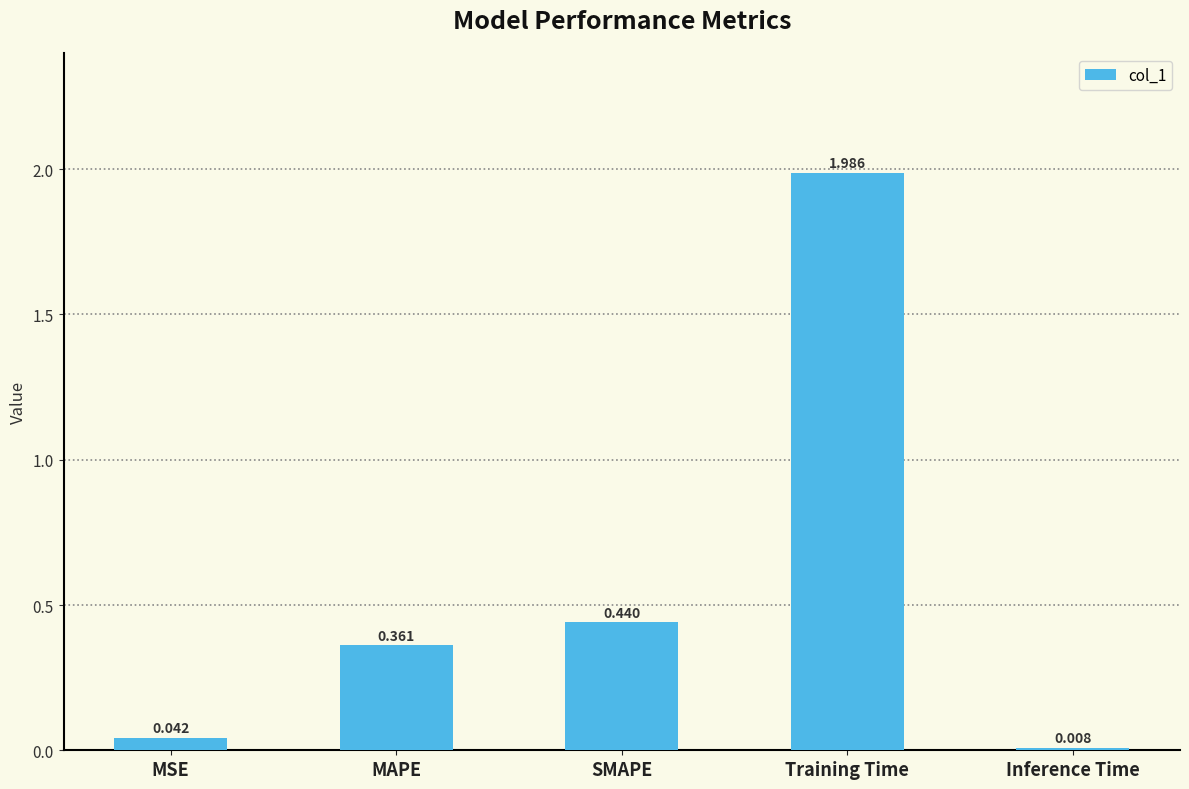

What is the label of the 2nd bar from the right?

Training Time